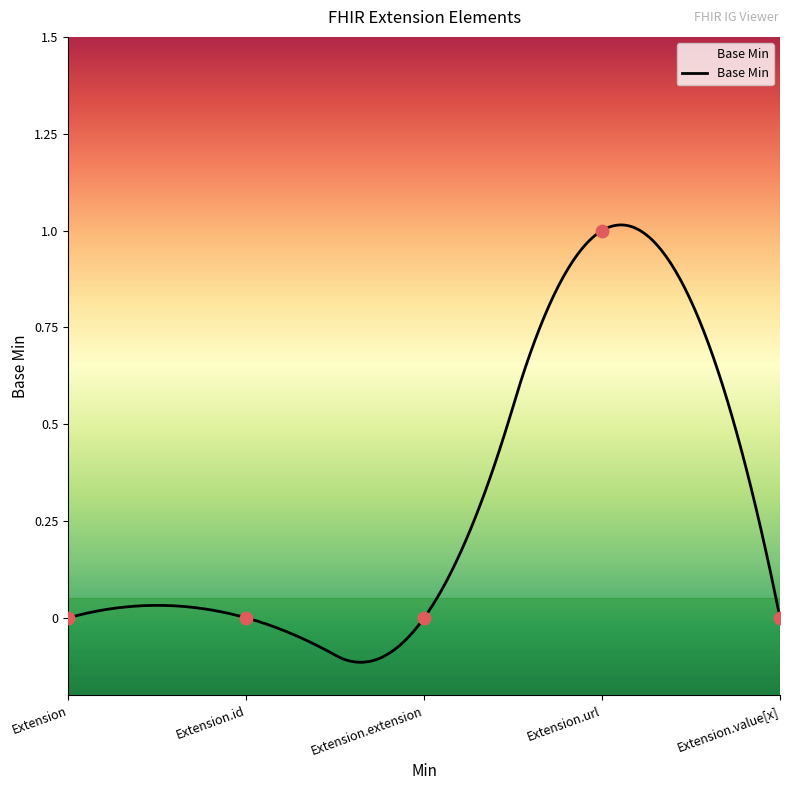

Between Extension and Extension.extension, which is larger?

Extension